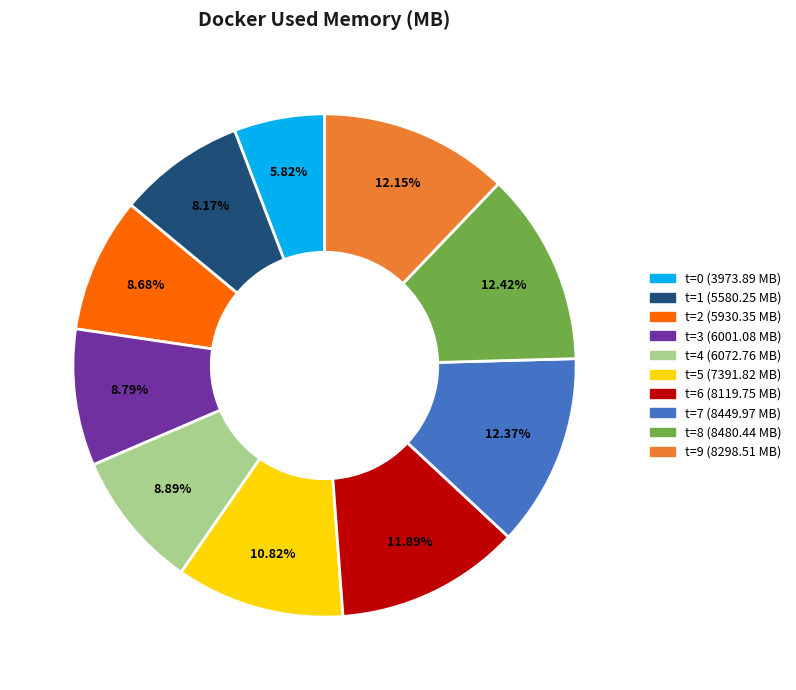

Does t=0 (3973.89 MB) represent more than half of the total?

No